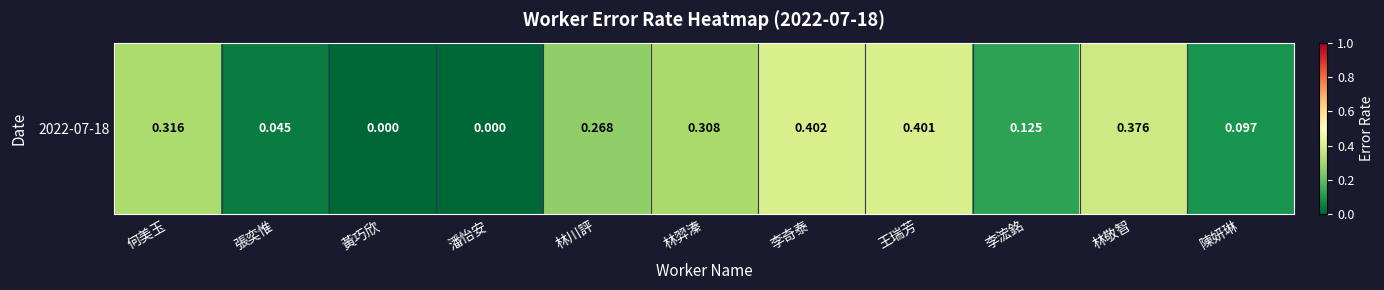

List the labels in order of value, smallest first.

黃巧欣, 潘怡安, 張奕惟, 陳妍琳, 李浤銘, 林川評, 林羿溱, 何美玉, 林敬智, 王瑞芳, 李奇泰